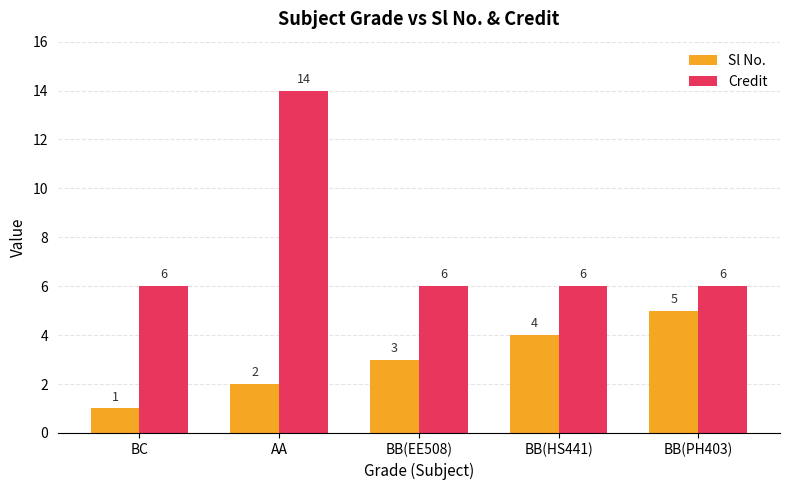

What is the spread (max minus min) of values at BC?

5